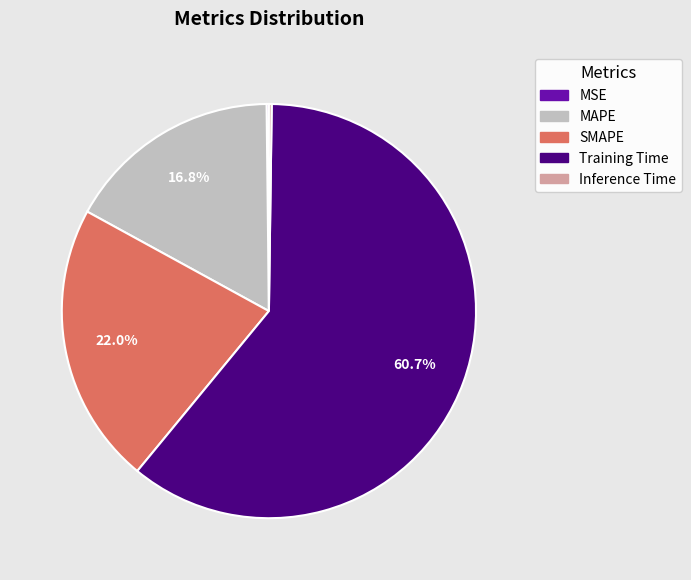

To the nearest percent, what is the difference between the Training Time and SMAPE slice percentages?

39%